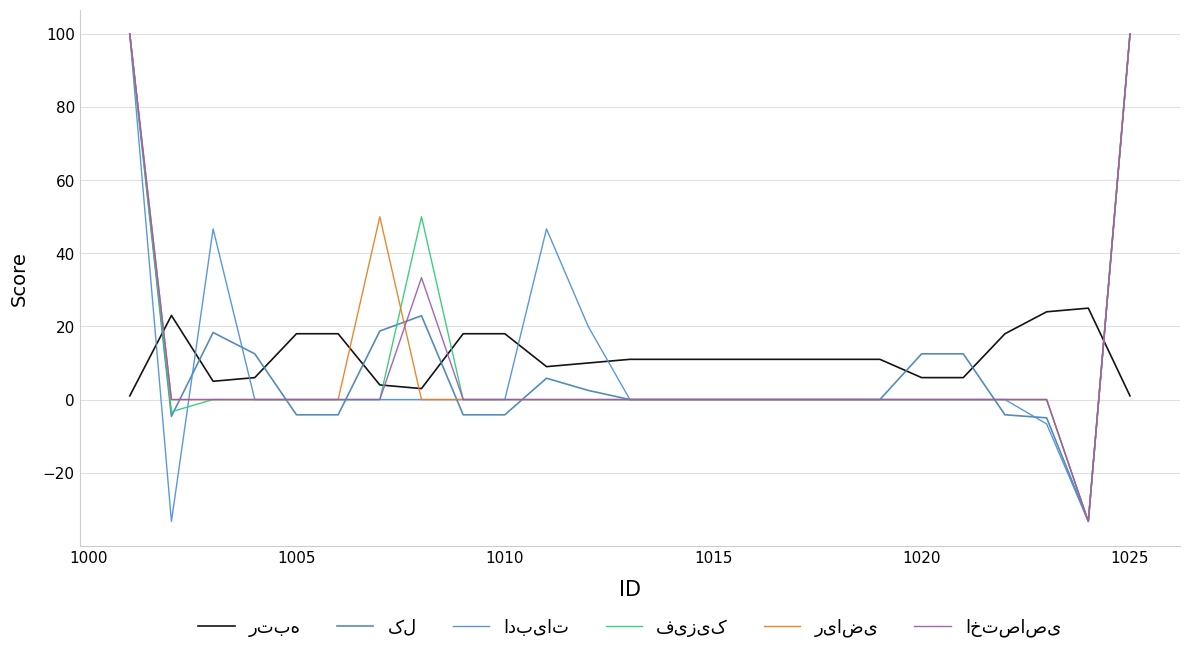

How many lines are shown in the chart?

6